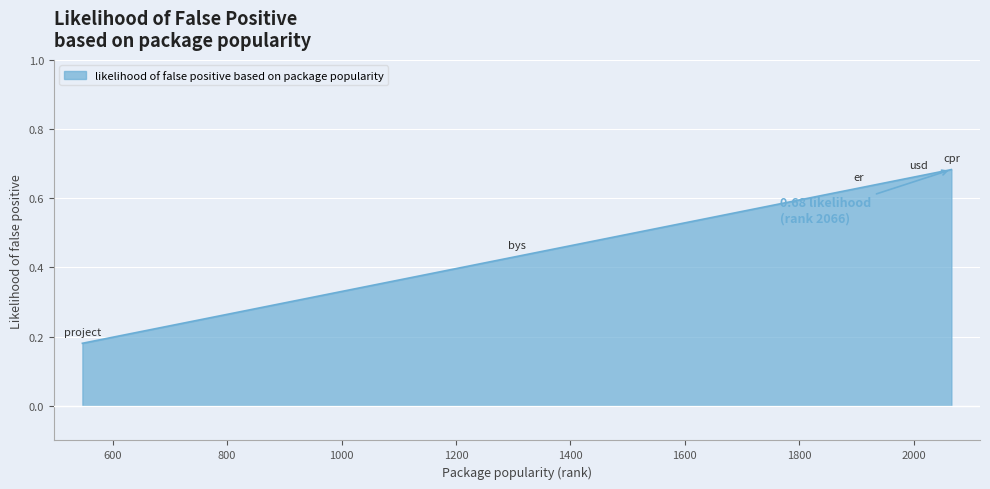

True or false: the data has more than 1 interior local peaks.

False